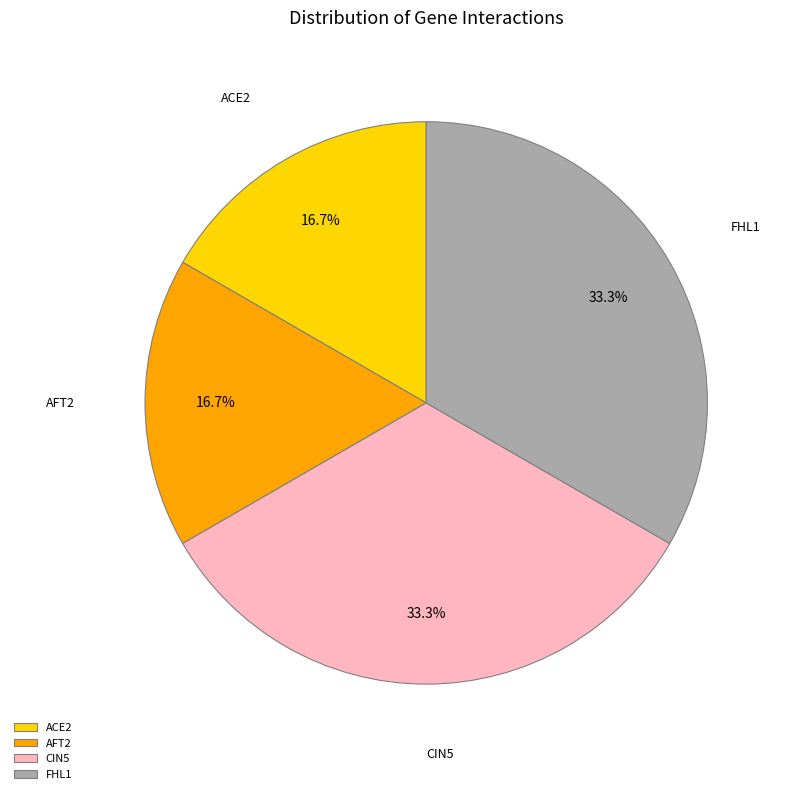

To the nearest percent, what is the average slice percentage?

25%